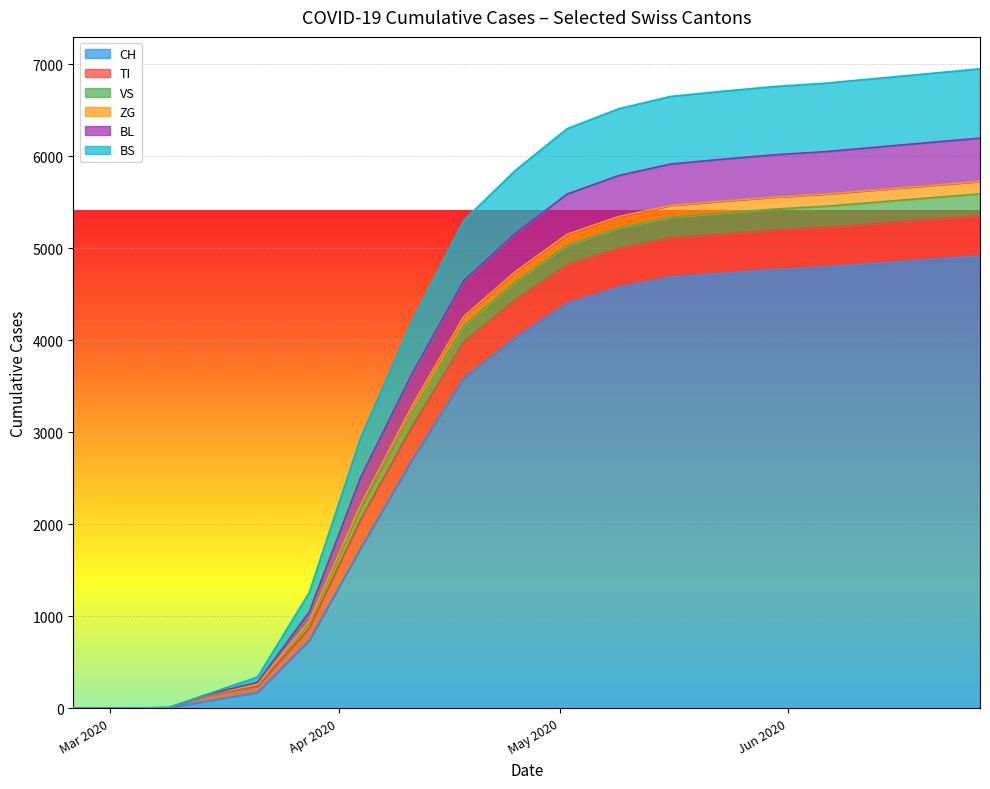

True or false: CH and VS cross at least once.

False